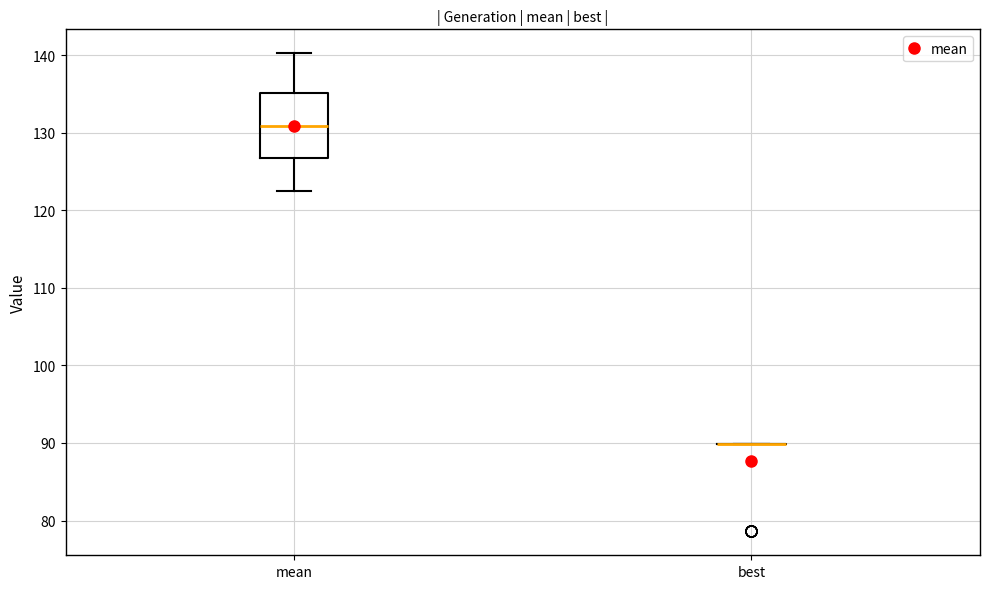

Where does the upper whisker of the box for mean end on the y-axis? The values are not printed on the chart, so give them approximately, as read against the axis.

140